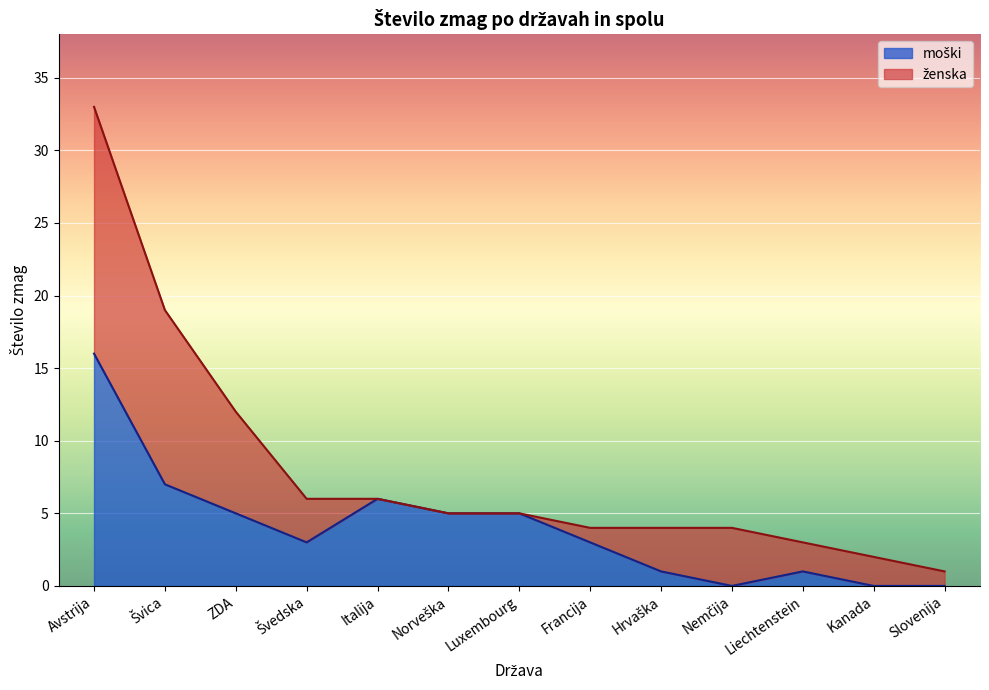

Which has a higher value, Švedska or Hrvaška?

Švedska